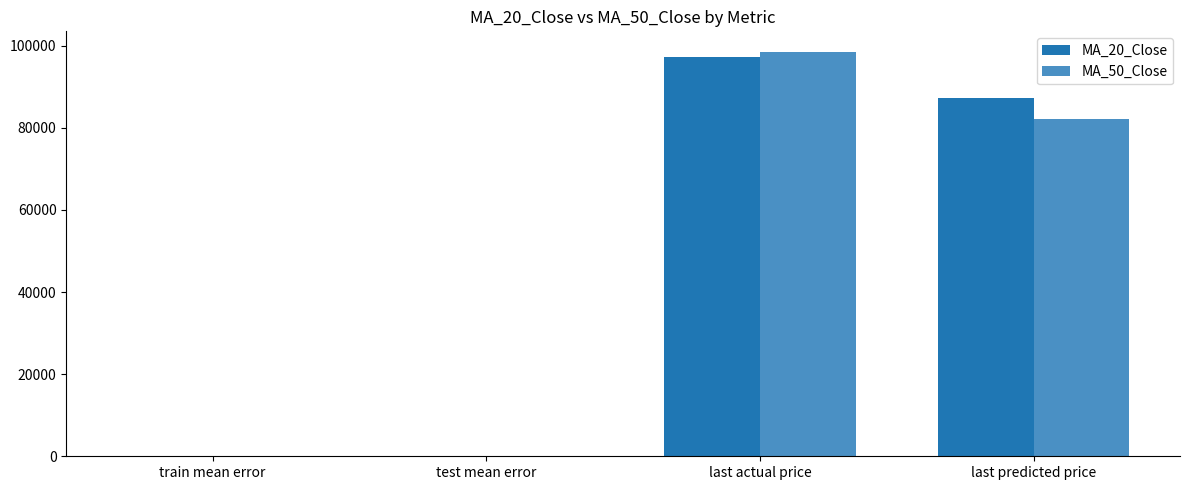

What is the maximum value for MA_20_Close?

97330.0